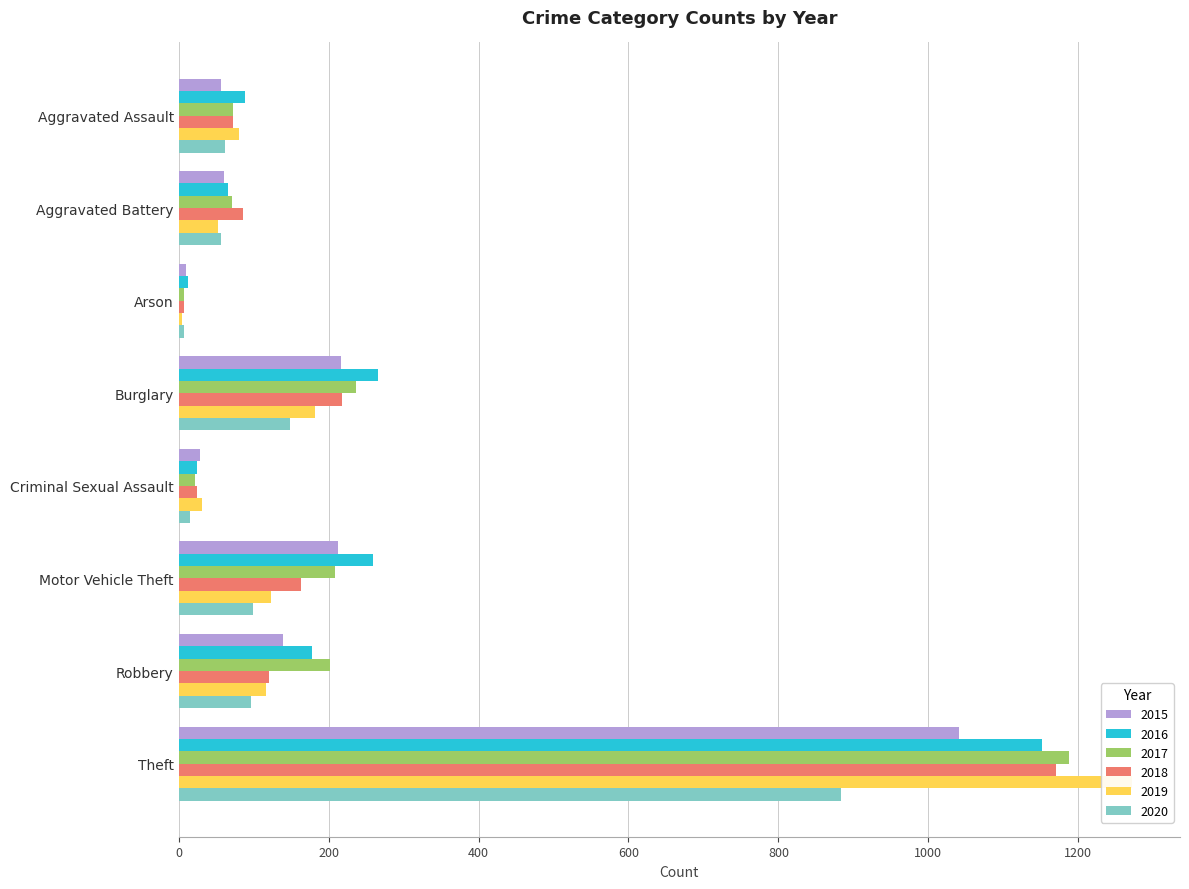

At which label does 2019 reach its peak?

Theft